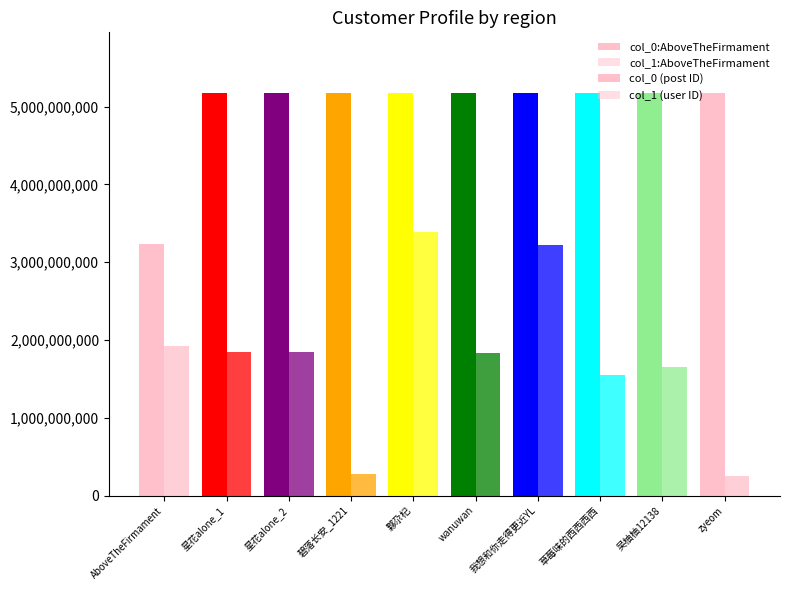

The col_1 (user ID) series shows 1551550415 at 草莓味的西西西西. True or false?

True